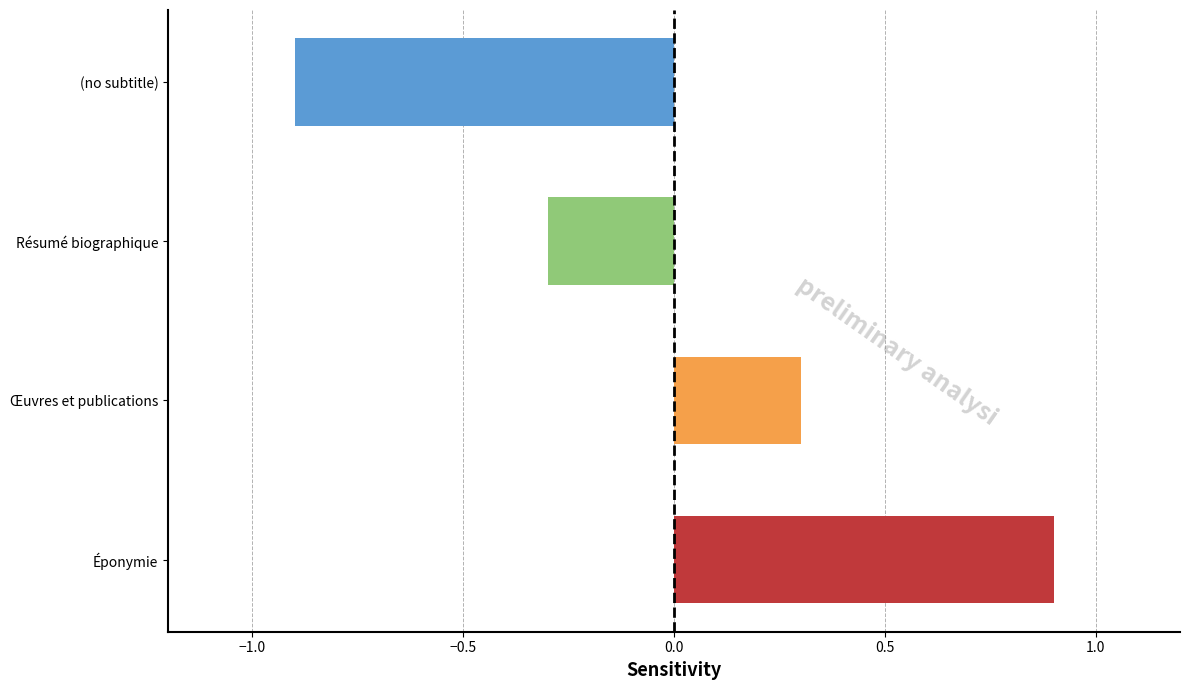

What is the label of the 3rd bar from the top?

Œuvres et publications